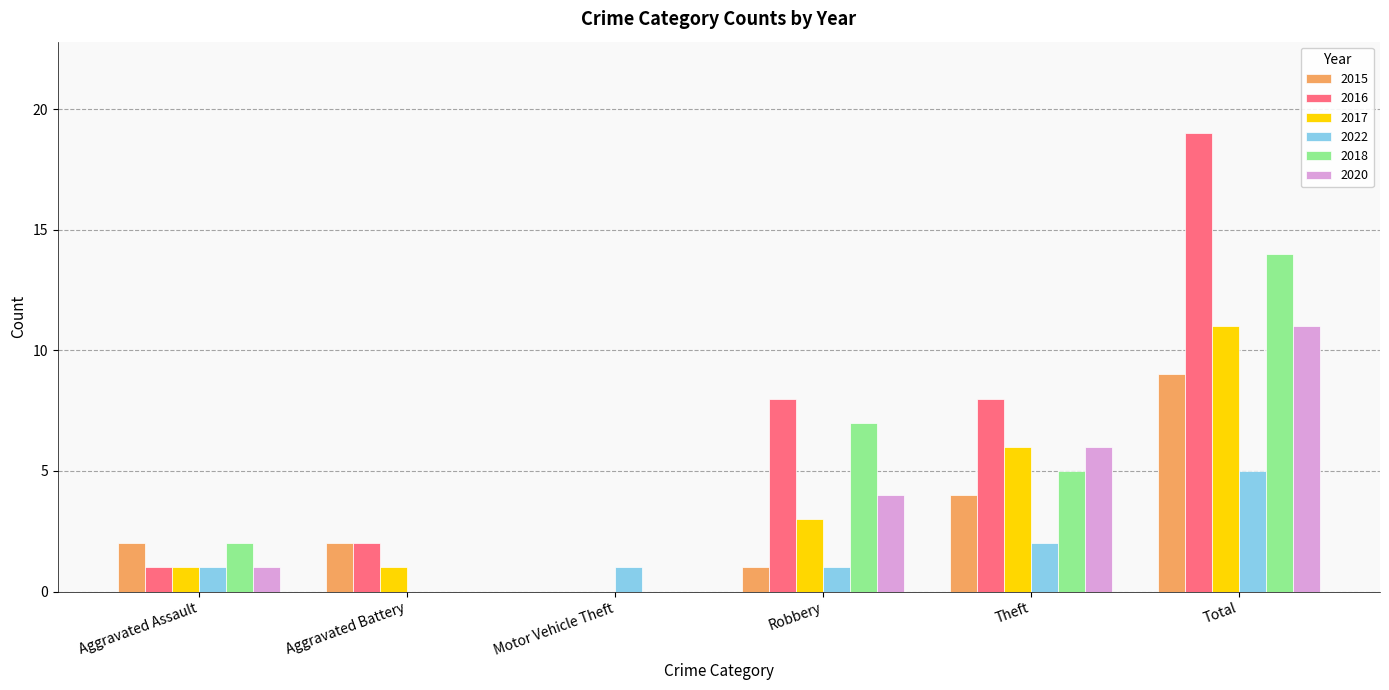

Which series has the largest total across all categories?

2016